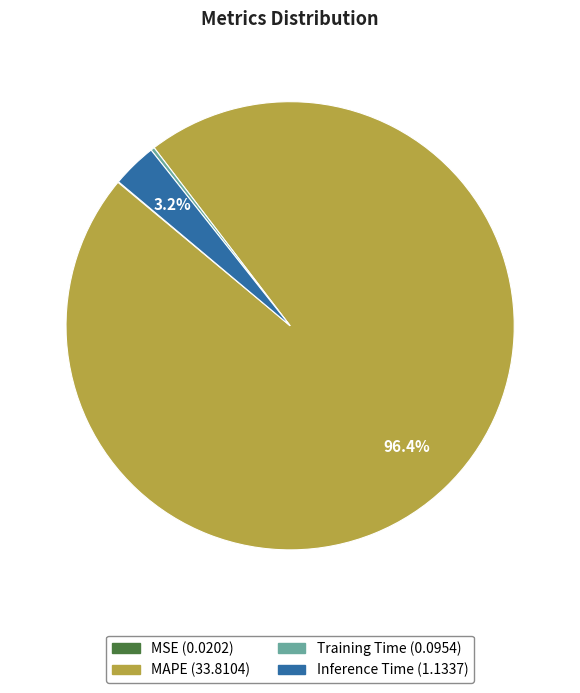

To the nearest percent, what is the combined percentage of Inference Time and MAPE?

100%